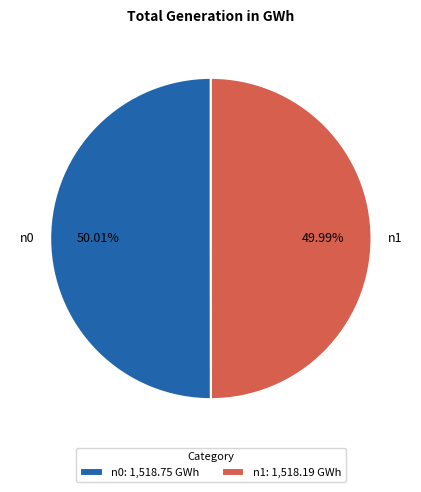

True or false: n0 accounts for 50% of the total.

True